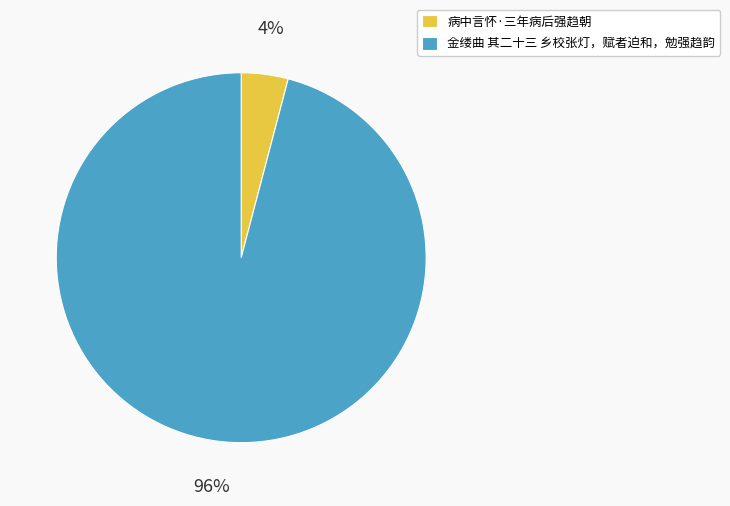

Count the number of slices in the pie.

2